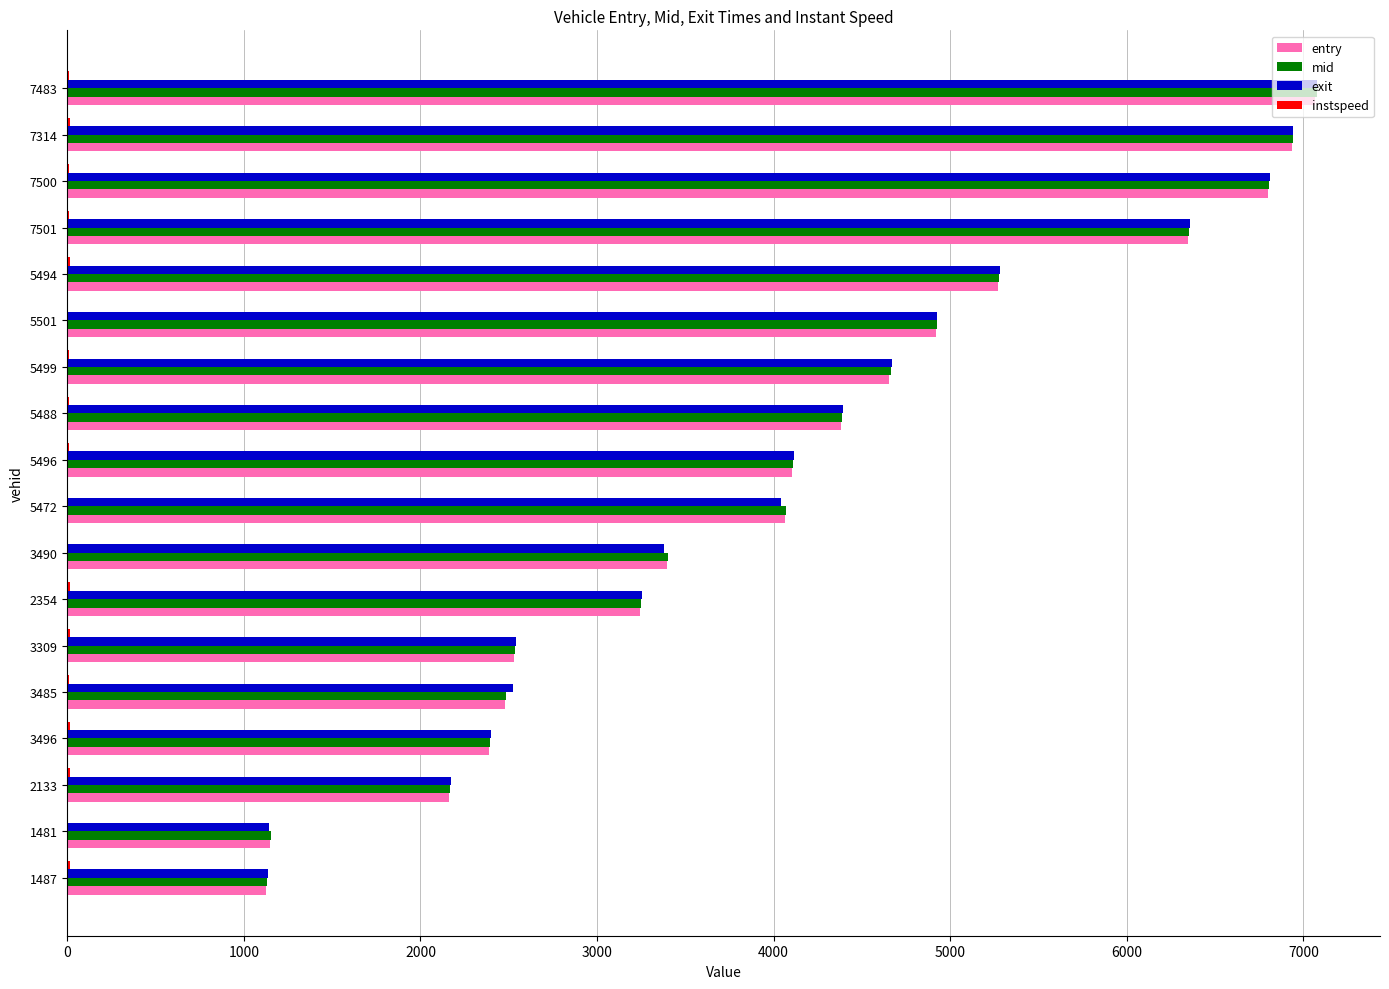

Is the value of entry at 5472 greater than the value of mid at 7314?

No